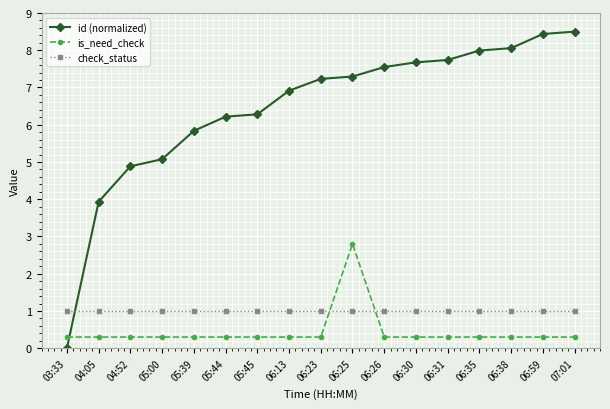

Is it true that id (normalized) equals 6.2 at 05:44?

True